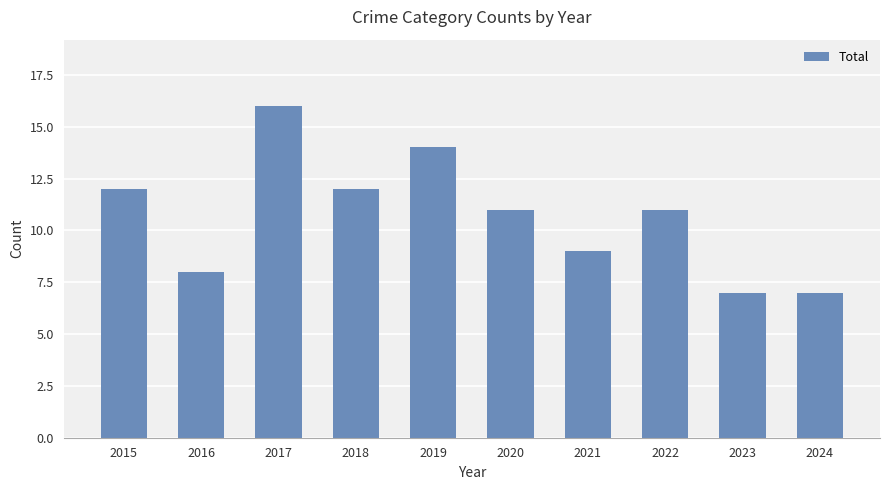

Reading right to left, list all the values displayed in this chart.

7	7	11	9	11	14	12	16	8	12